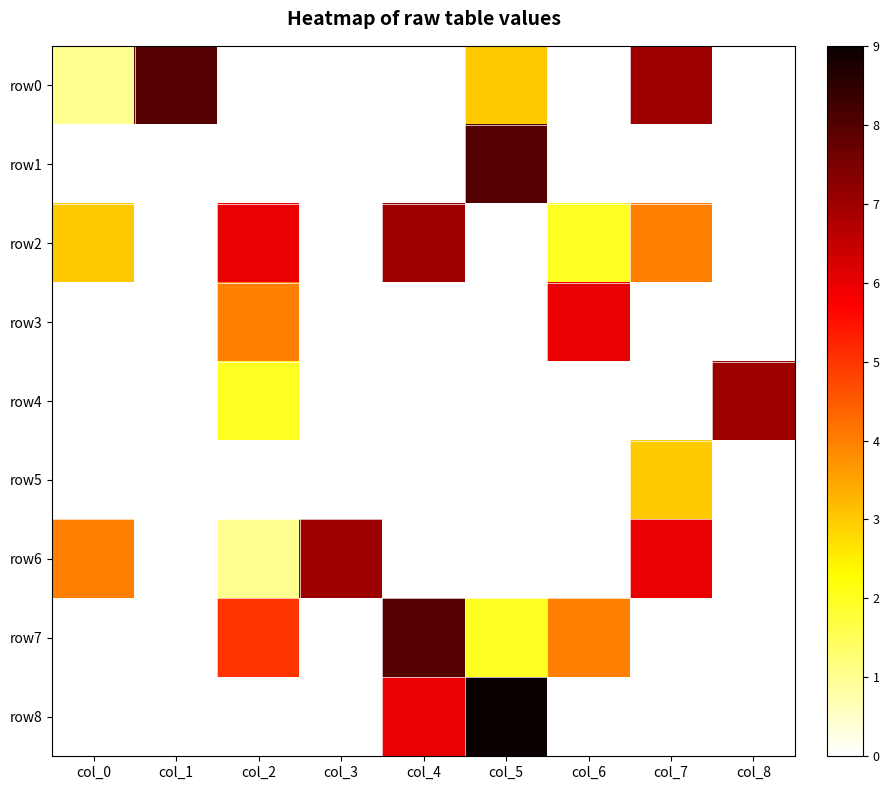

Which category has the highest value across all series?

col_5